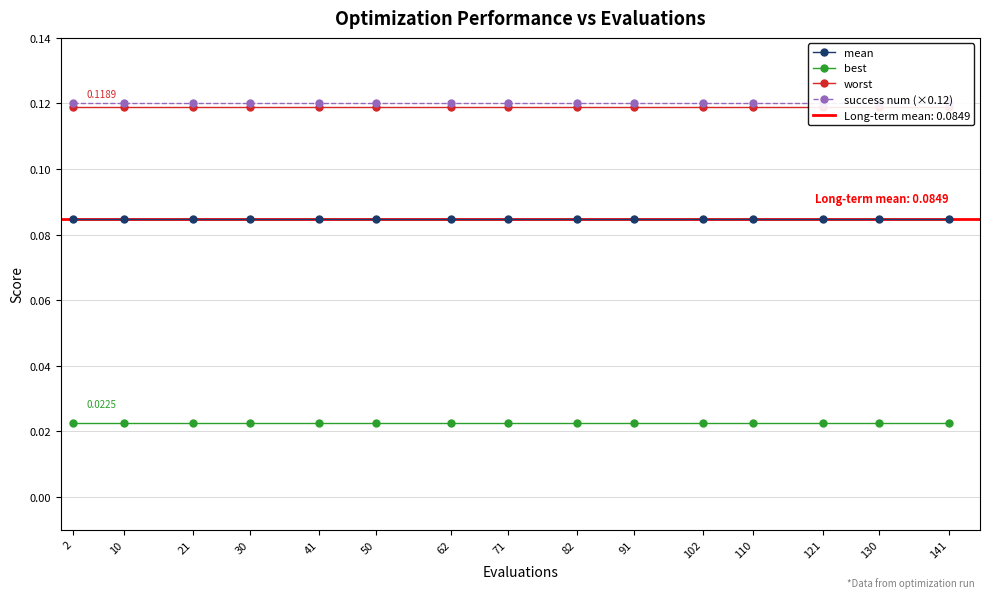

At which label is best closest to 0?

2